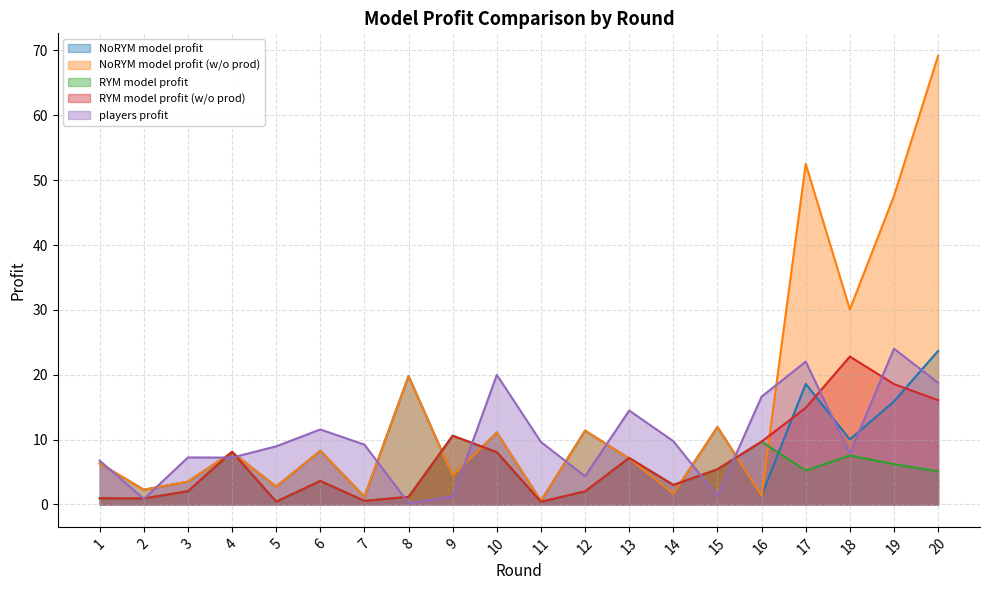

How many data points does each series have?

20